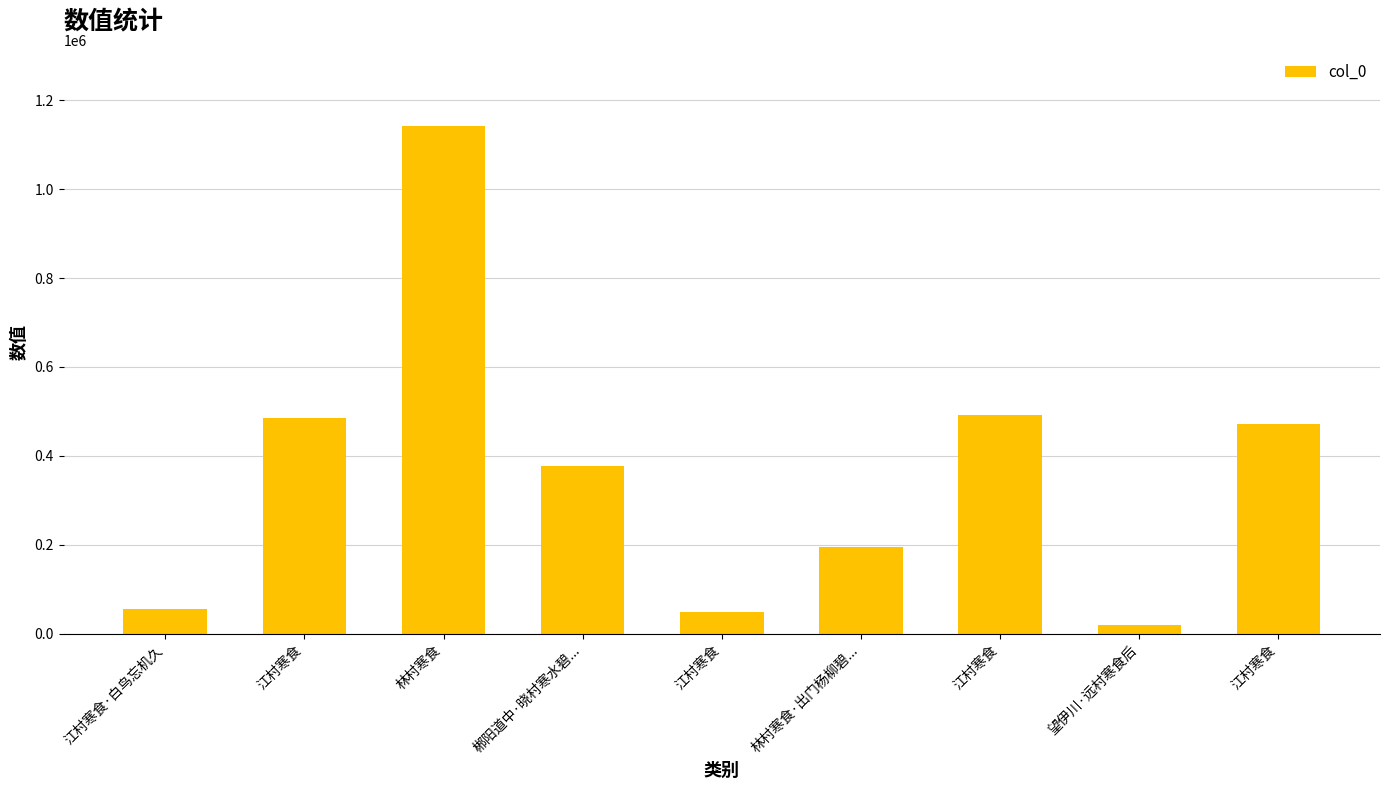

Count the number of data series in this chart.

1